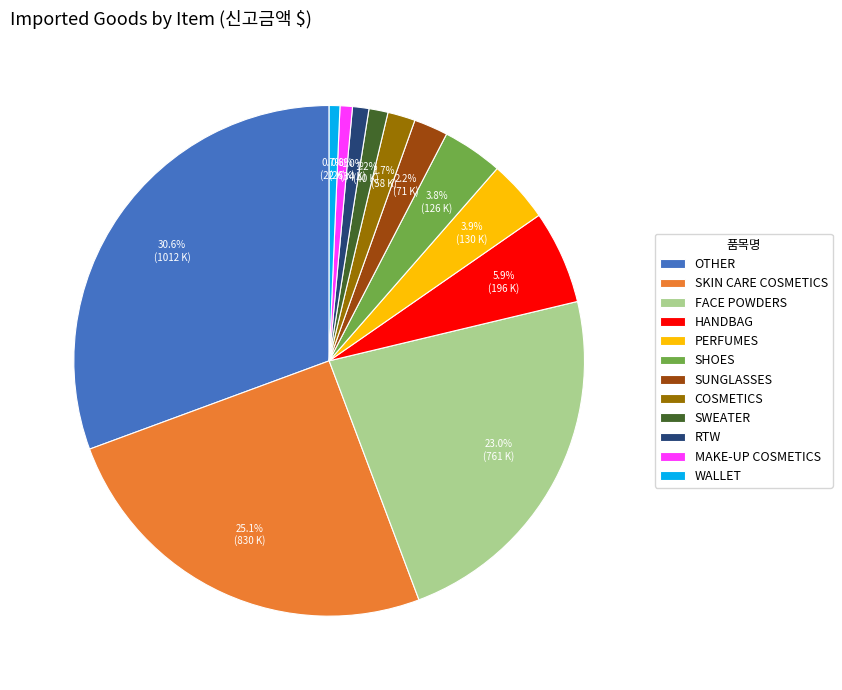

To the nearest percent, what is the combined percentage of SHOES and PERFUMES?

8%